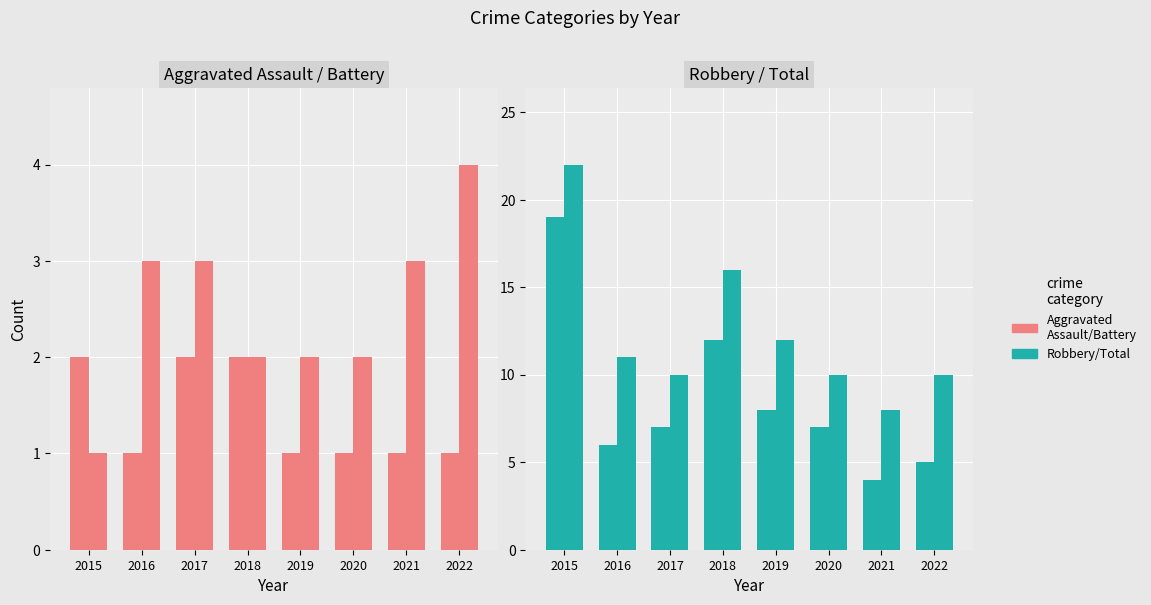

What value does the Aggravated Battery series have at 2017?

3